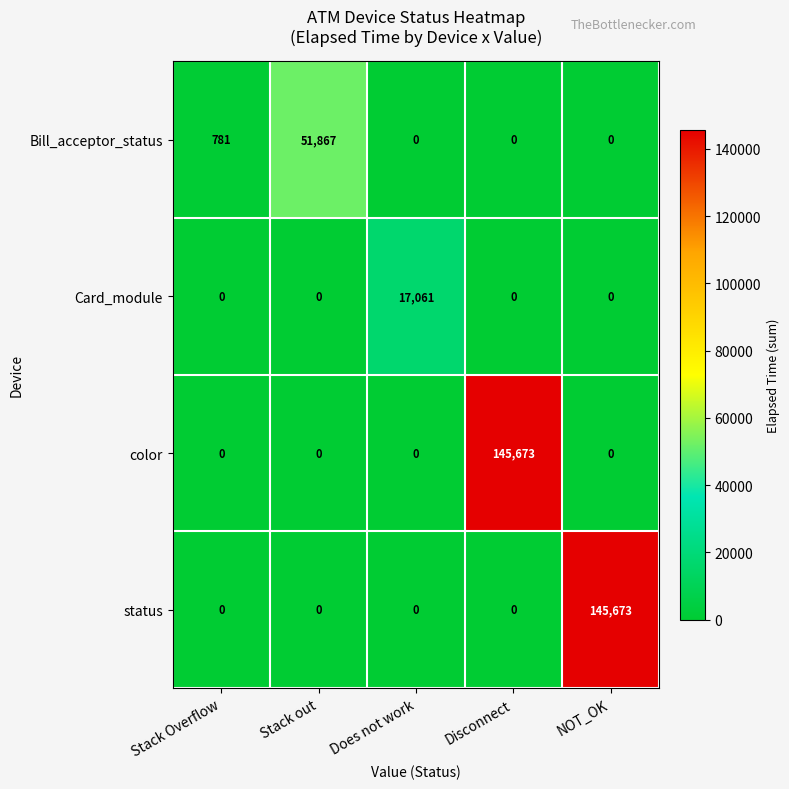

What is the difference between the second highest and second lowest values in the Bill_acceptor_status series?

781